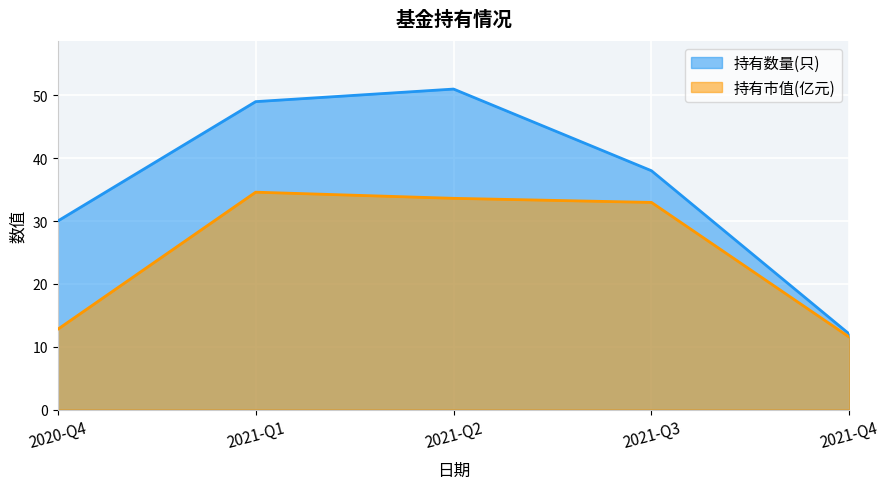

At which label does 持有市值(亿元) first exceed 32?

2021-Q1